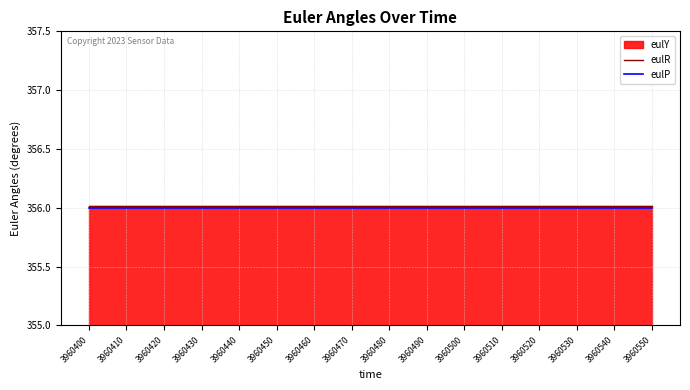

What is the sum of all eulR values?

5696.2